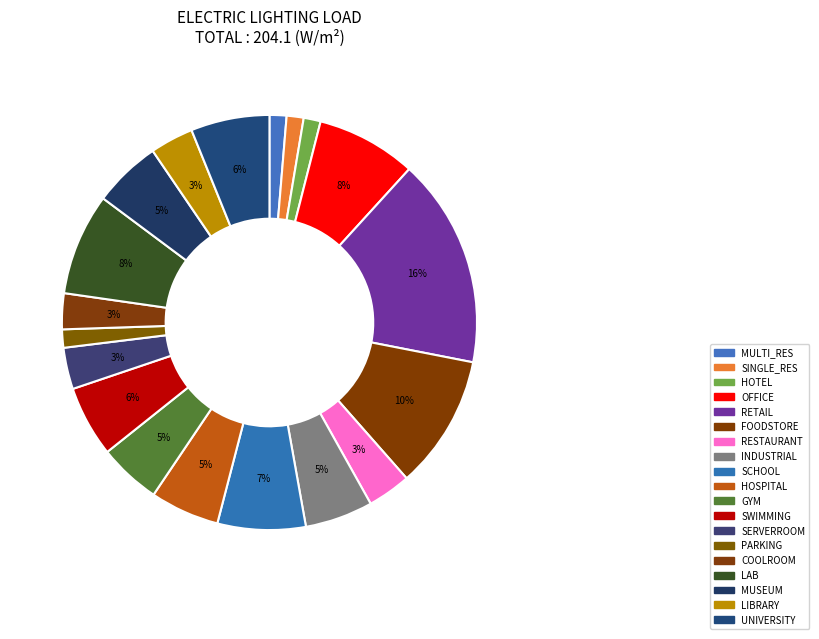

Is RETAIL the majority of the pie?

No